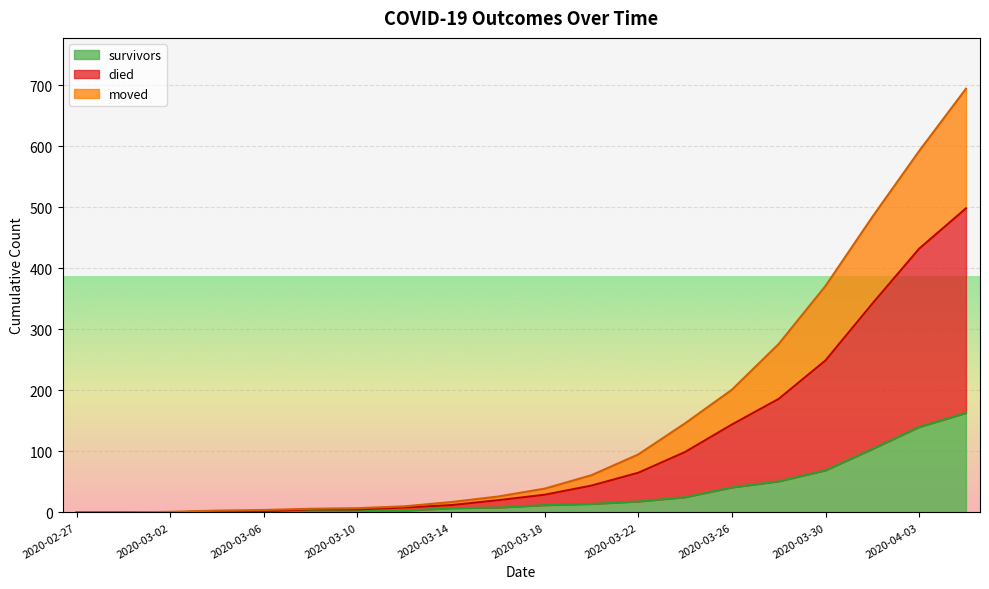

True or false: survivors and moved cross at least once.

False